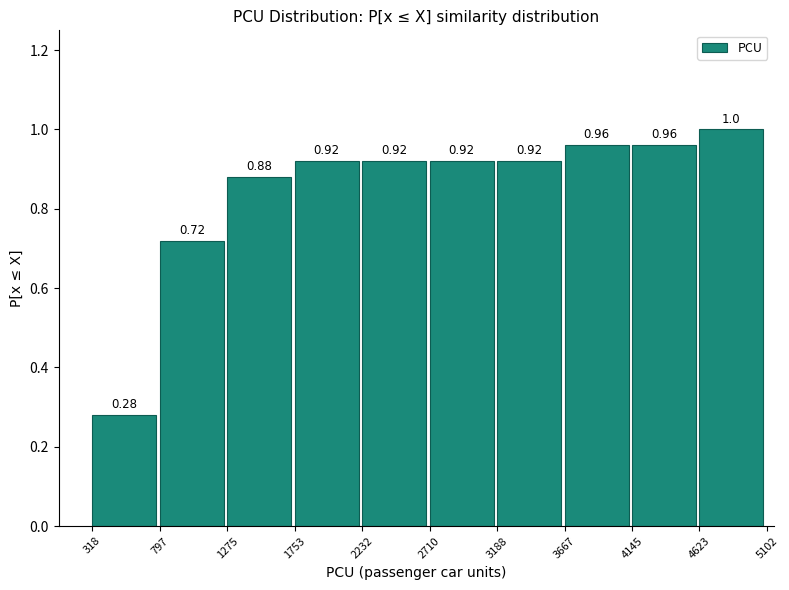

Reading left to right, list every bar in this chart as the range it spans on the x-axis followed by its height.

318 to 797: 0.28
797 to 1275: 0.72
1275 to 1753: 0.88
1753 to 2232: 0.92
2232 to 2710: 0.92
2710 to 3188: 0.92
3188 to 3667: 0.92
3667 to 4145: 0.96
4145 to 4623: 0.96
4623 to 5102: 1.00